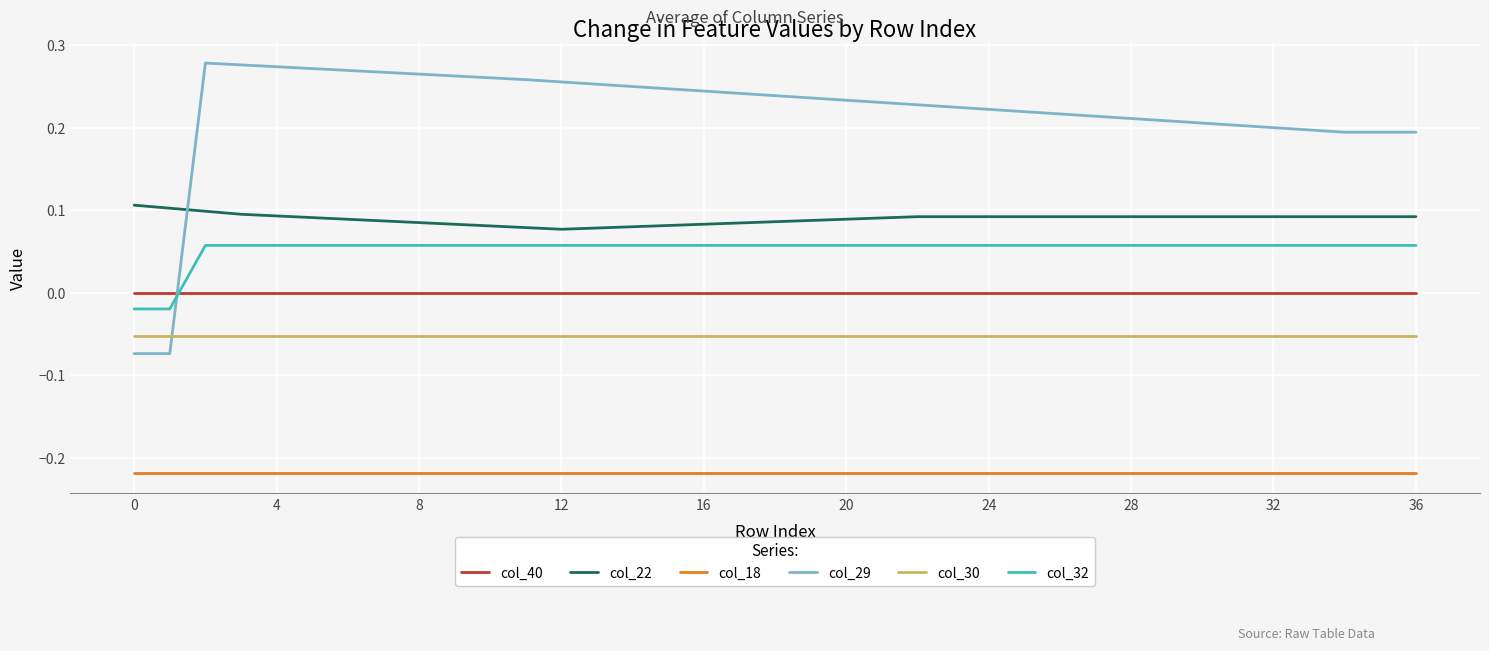

List the series in order of their peak value, highest first.

col_29, col_22, col_32, col_40, col_30, col_18